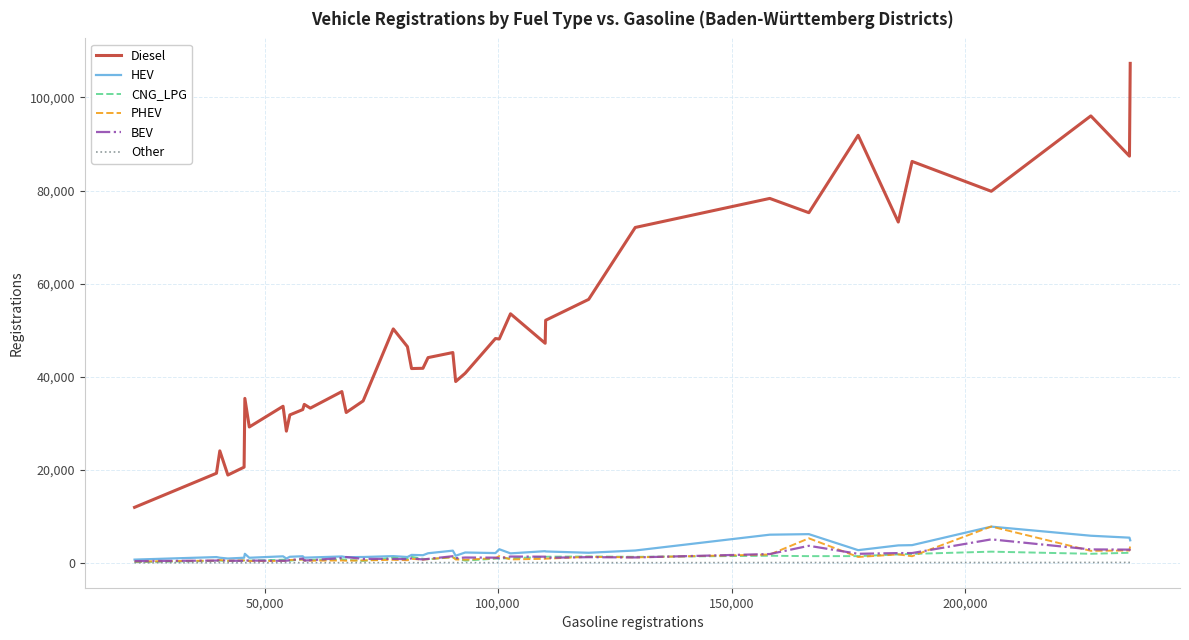

What is the maximum value shown in the chart?

107327